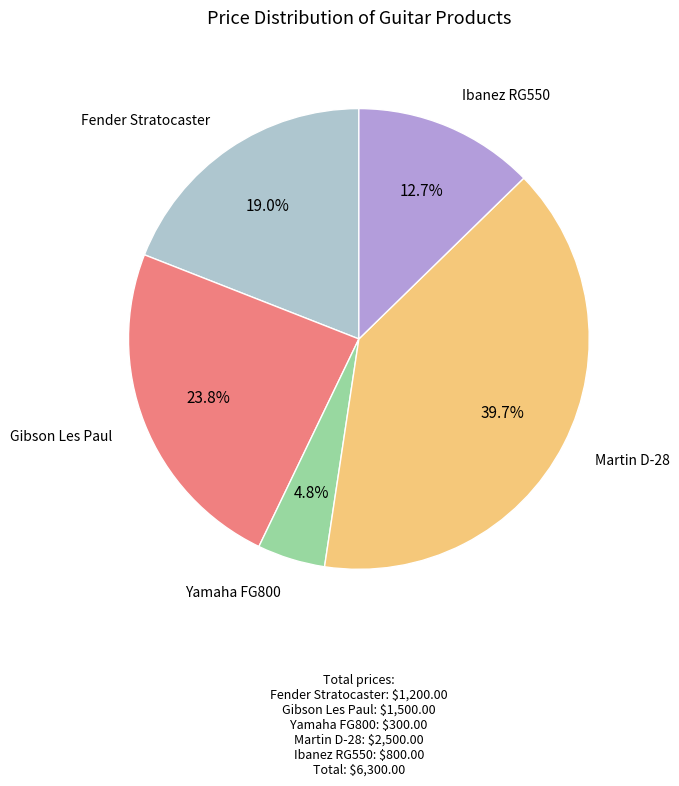

How many segments does this pie chart have?

5